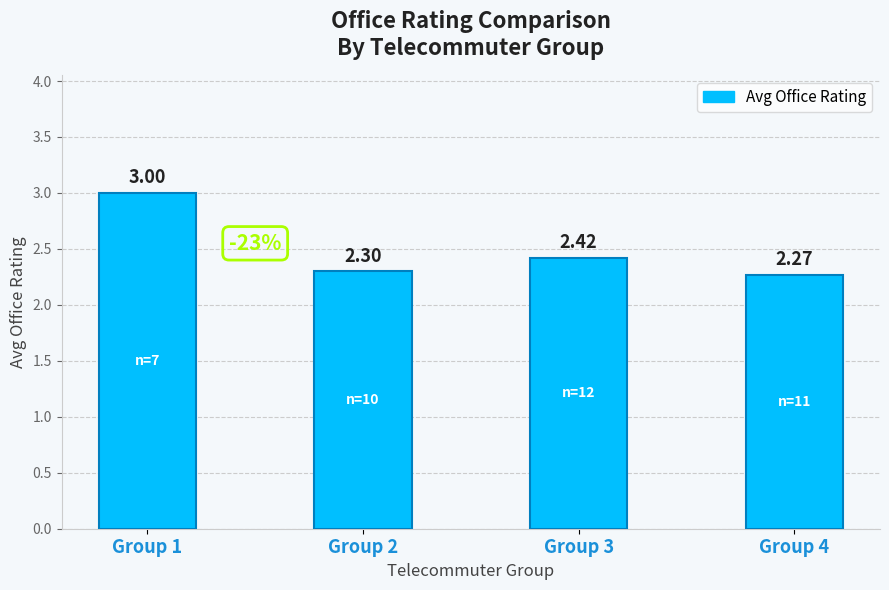

What is the change in value from Group 1 to Group 4?

-0.7